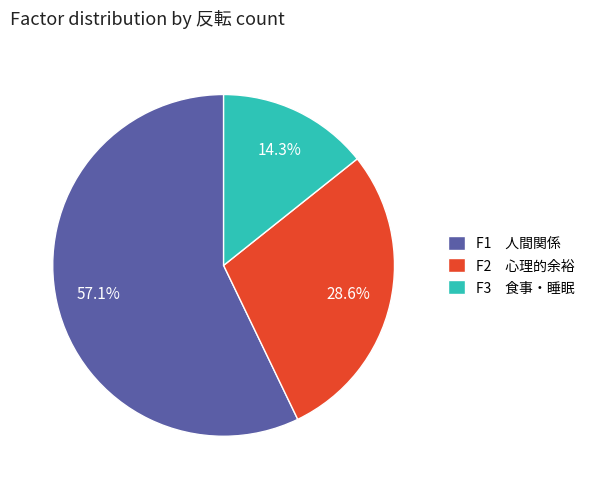

Which category has the biggest portion of the pie?

F1 人間関係